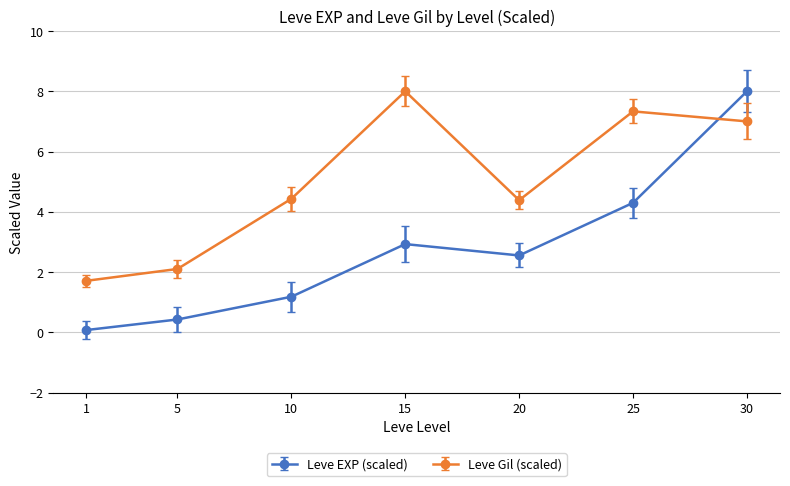

What is the sum of all Leve EXP (scaled) values?

19.5